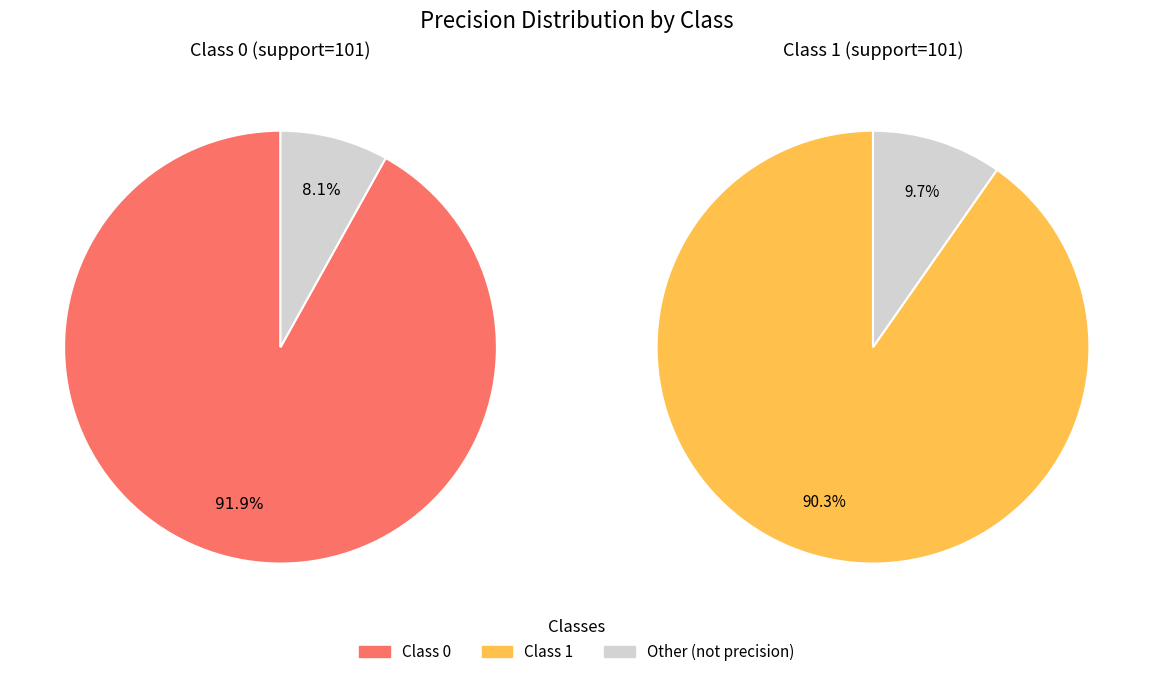

Count the number of slices in the pie.

2